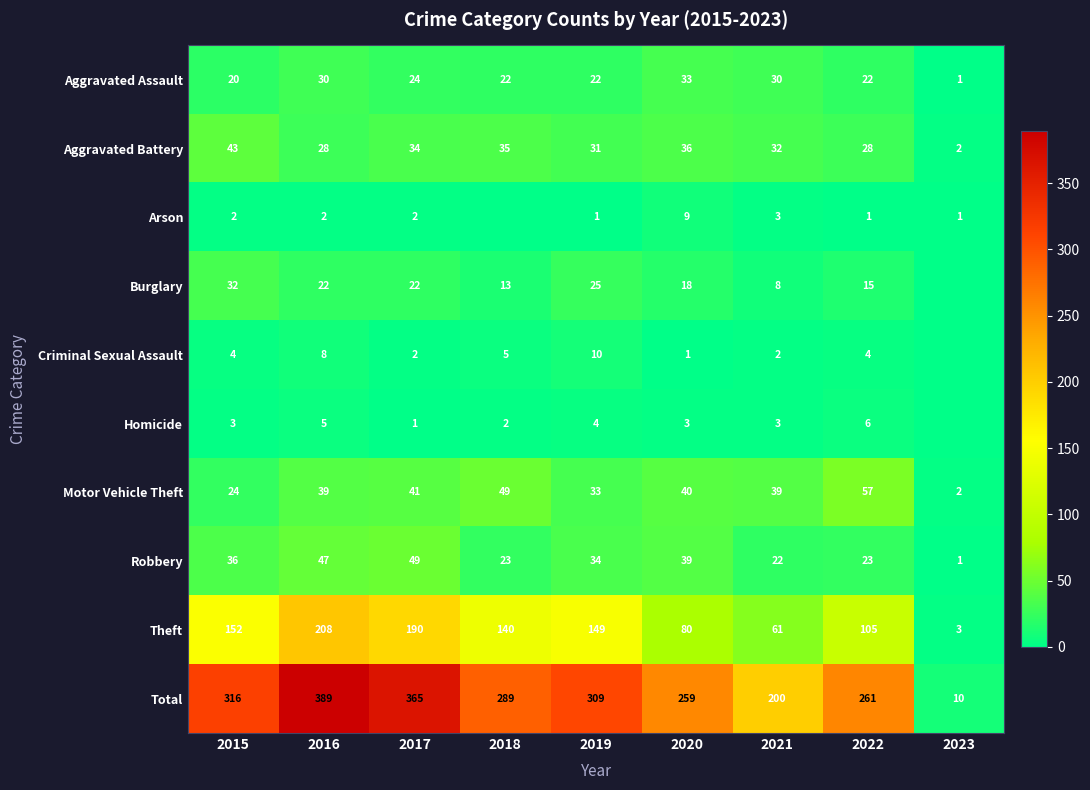

What is the total value across all series at 2019?

618